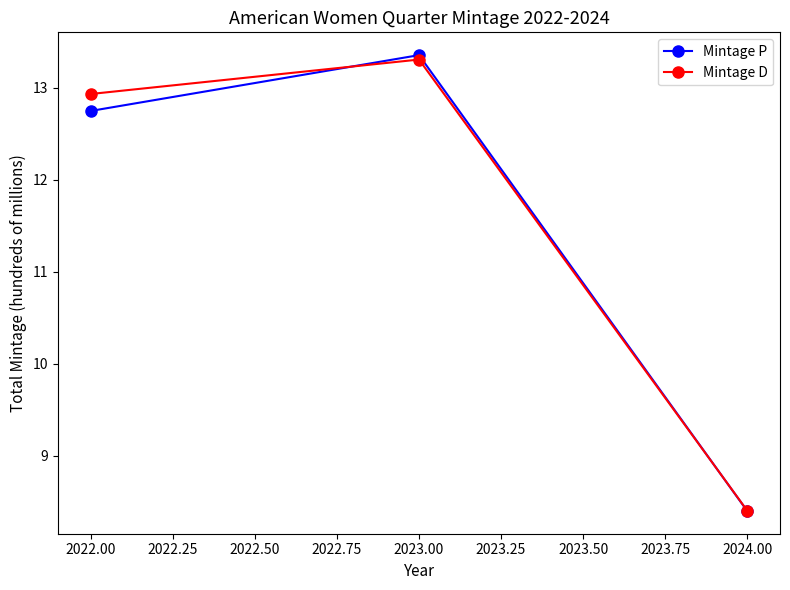

Where does the Mintage D series first go above 12?

2022.00